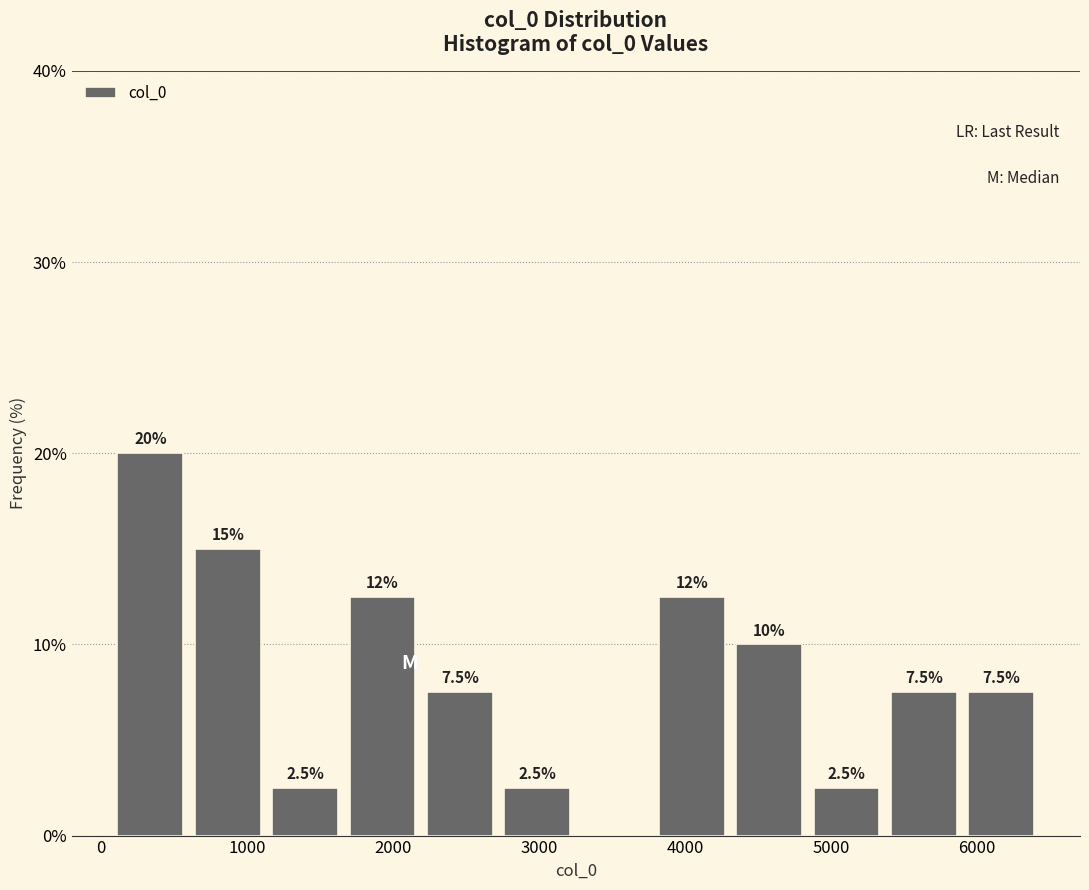

Over which range of the x-axis is the bar tallest?

100 to 600